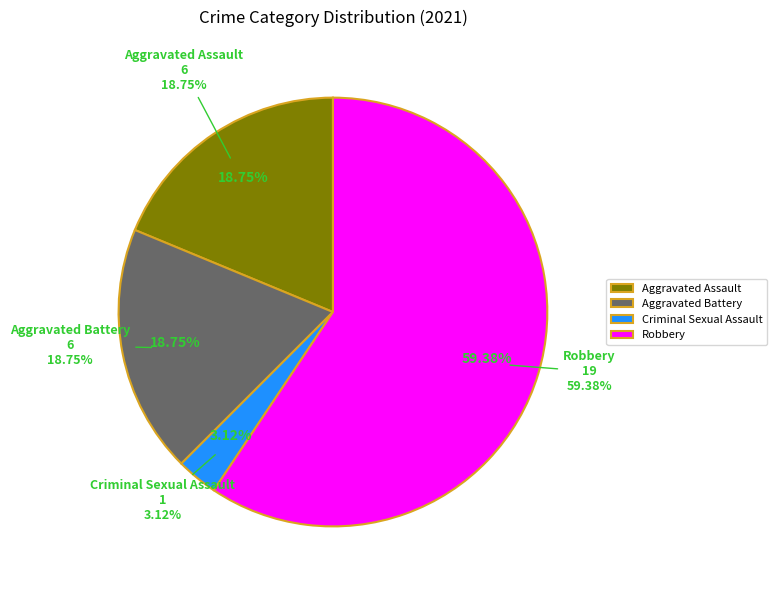

To the nearest percent, what is the average slice percentage?

25%